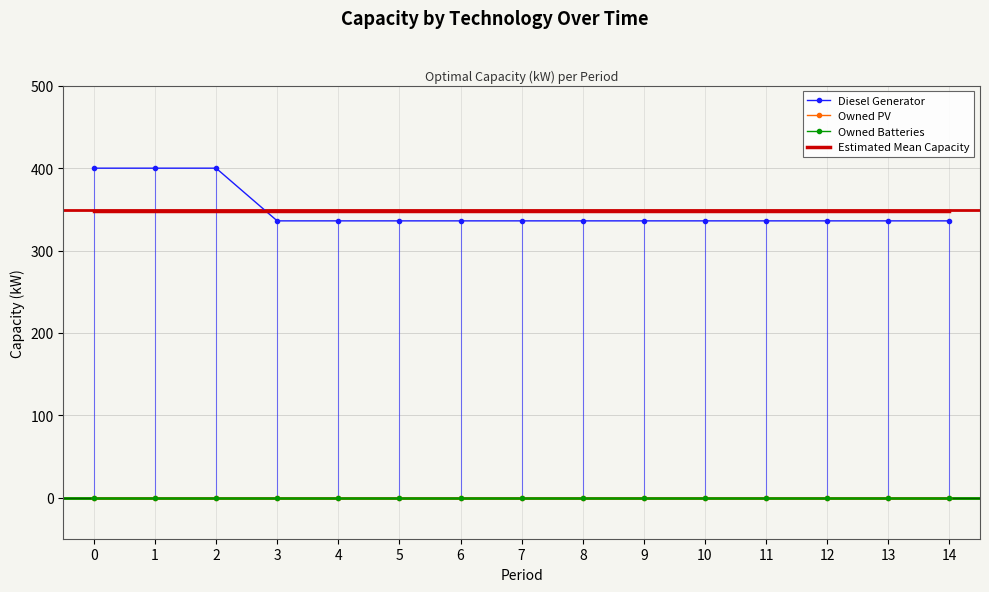

Is it true that Diesel Generator equals 336 at 14?

True